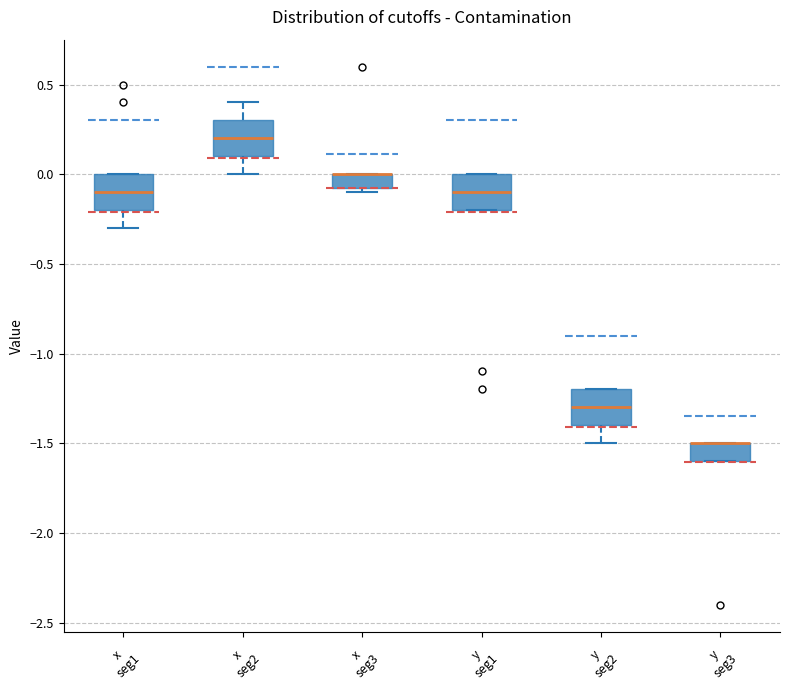

Where is the lower edge of the box for y seg2 on the y-axis? The values are not printed on the chart, so give them approximately, as read against the axis.

-1.40